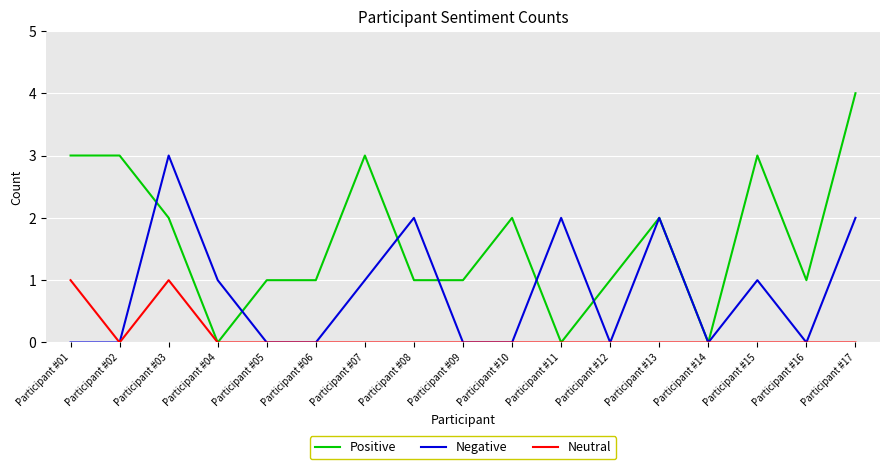

Which series has the largest range (max minus min)?

Positive